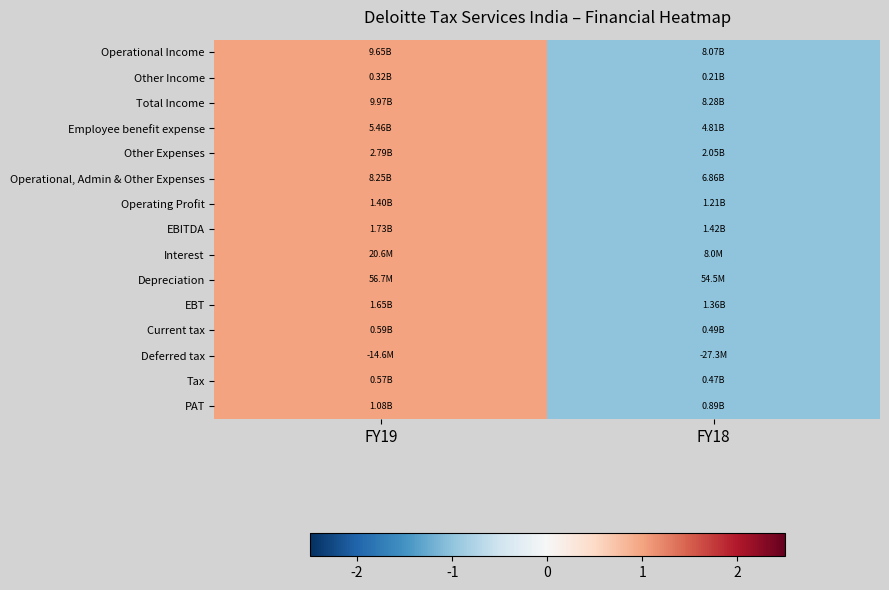

Count the number of categories in the chart.

2